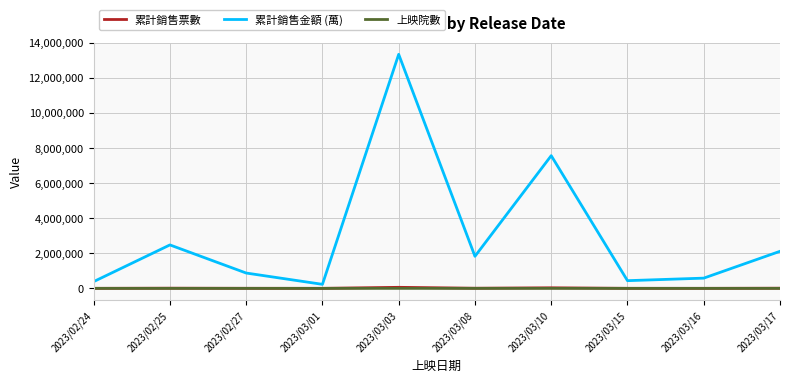

True or false: 累計銷售金額 (萬) and 累計銷售票數 cross at least once.

False